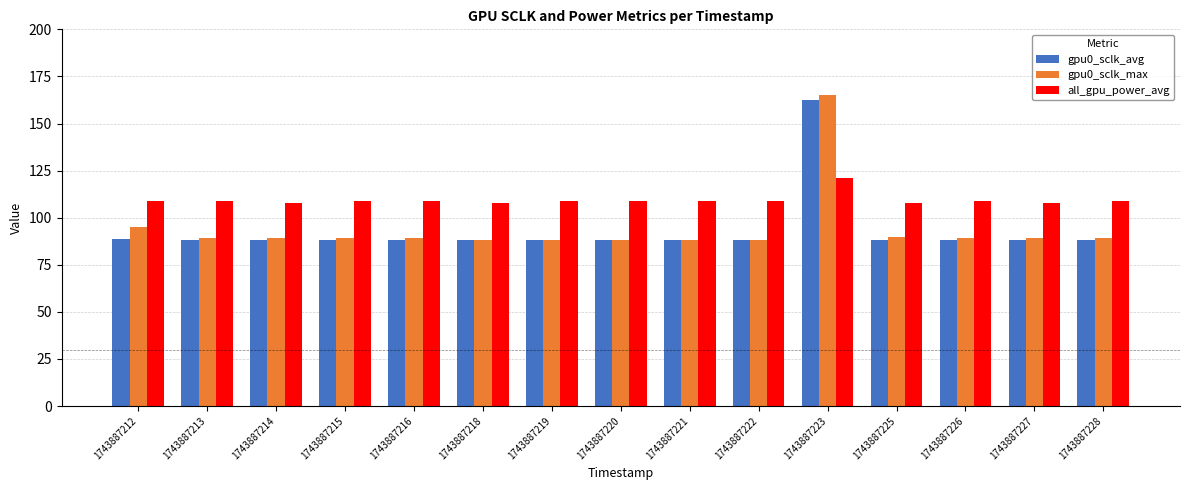

How many groups of bars are there?

15